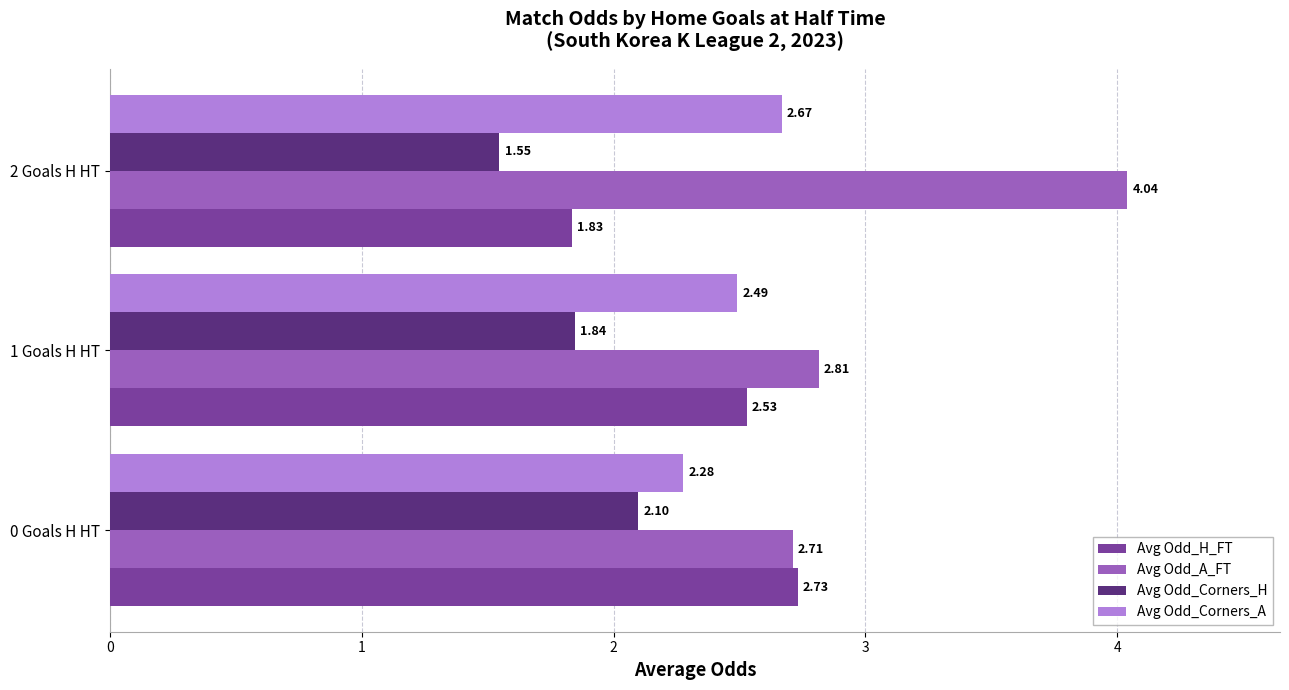

Rank the series at 2 Goals H HT from lowest to highest value.

Avg Odd_Corners_H, Avg Odd_H_FT, Avg Odd_Corners_A, Avg Odd_A_FT